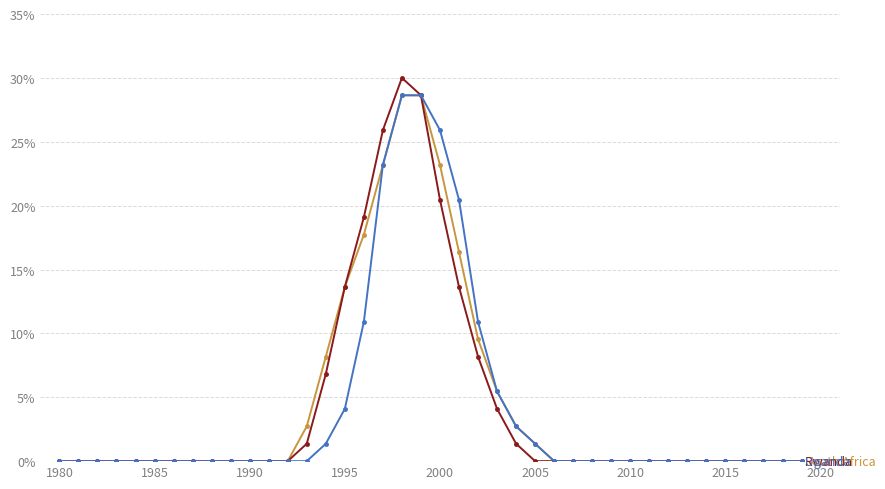

What is the greatest value displayed?

30.0